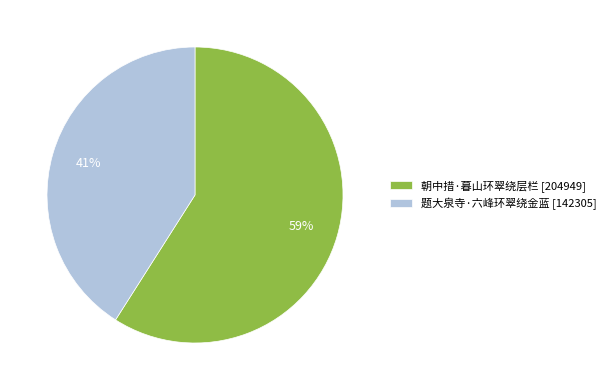

To the nearest percent, what is the difference between the largest and smallest slice percentages?

18%